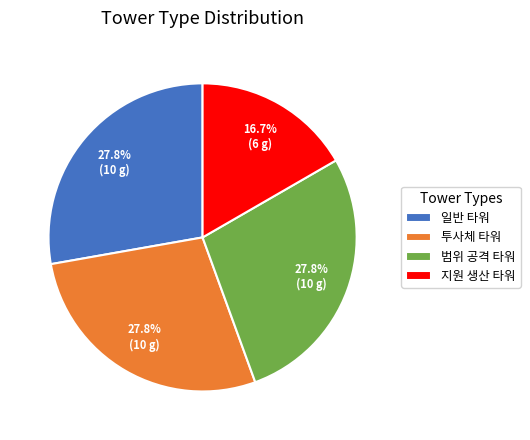

True or false: 지원 생산 타워 accounts for 17% of the total.

True